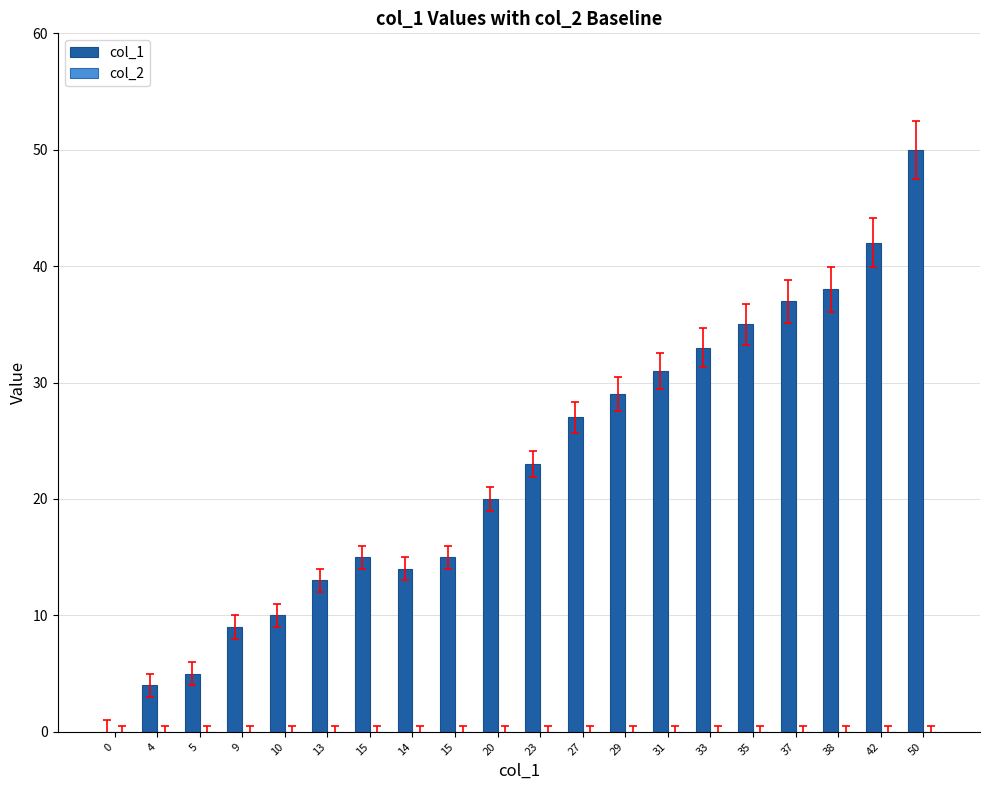

Reading left to right, transcribe all the data shown in this chart.

col_1: 0	4	5	9	10	13	15	14	15	20	23	27	29	31	33	35	37	38	42	50
col_2: 0	0	0	0	0	0	0	0	0	0	0	0	0	0	0	0	0	0	0	0